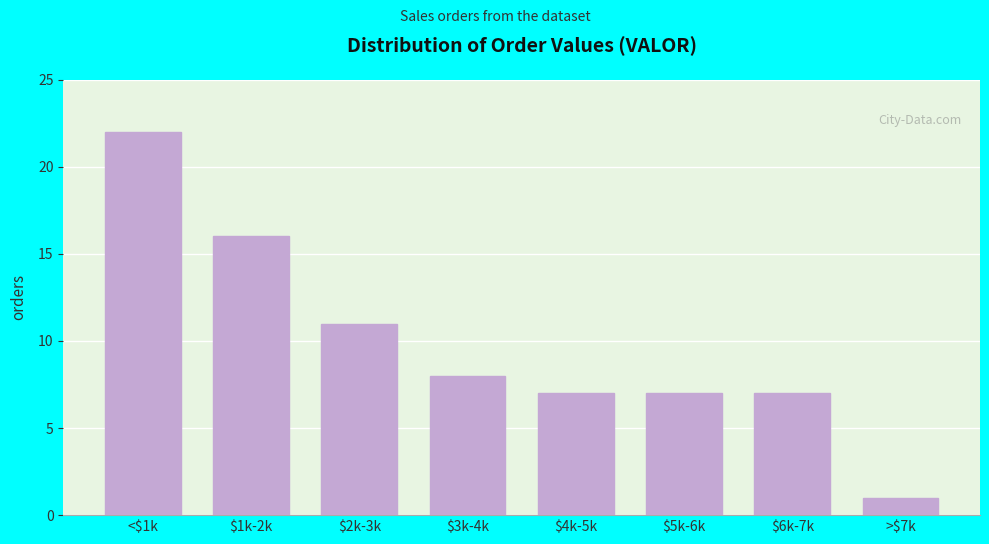

Reading right to left, extract all data points from this chart.

1	7	7	7	8	11	16	22